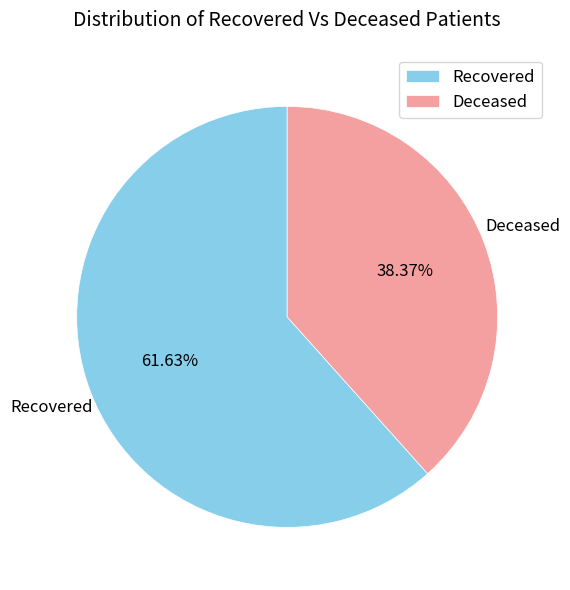

Which slice is the smallest?

Deceased